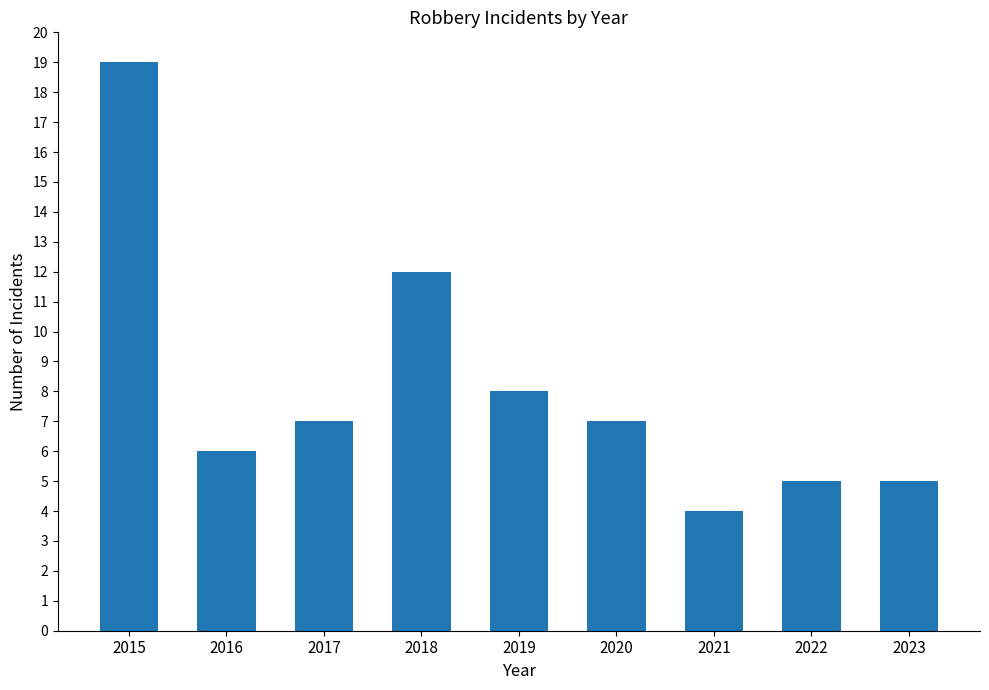

Reading left to right, list all the values displayed in this chart.

2015=19	2016=6	2017=7	2018=12	2019=8	2020=7	2021=4	2022=5	2023=5